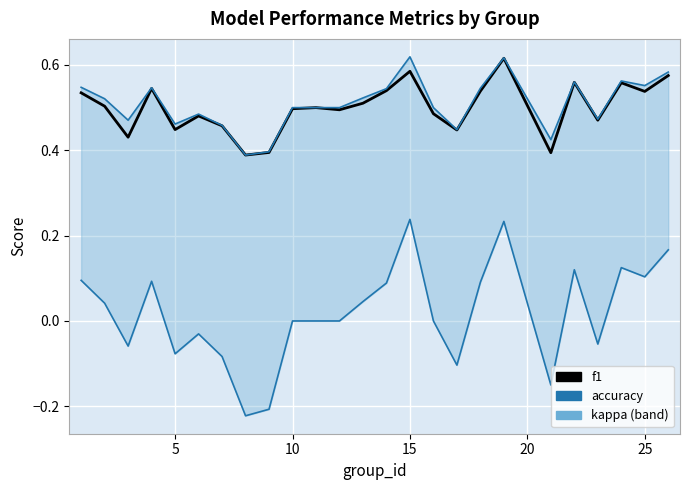

What are all the series names shown in the legend?

f1, accuracy, kappa